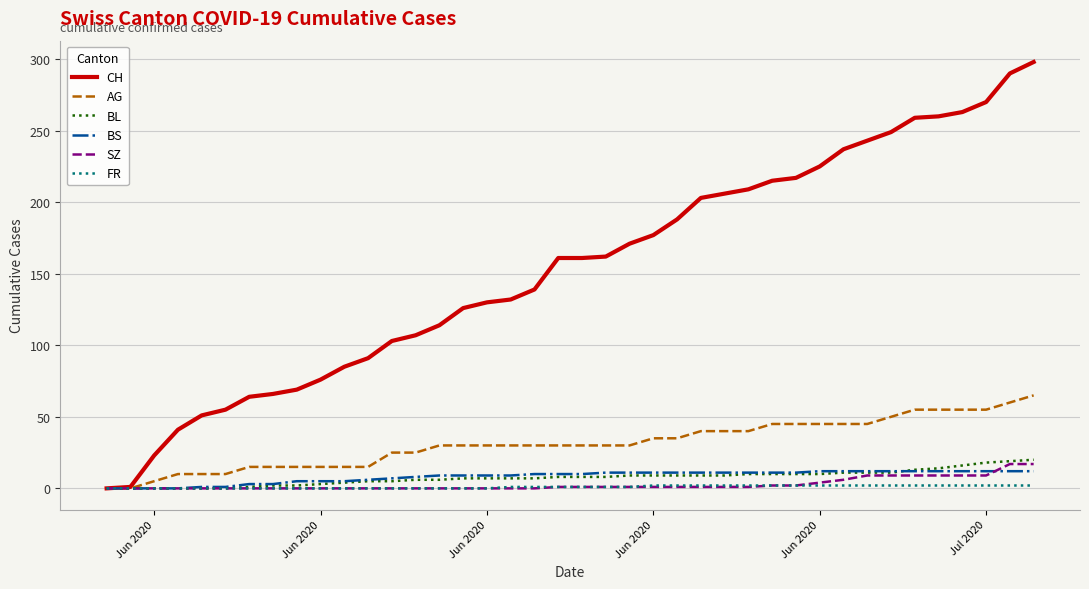

What is the greatest value displayed?

298